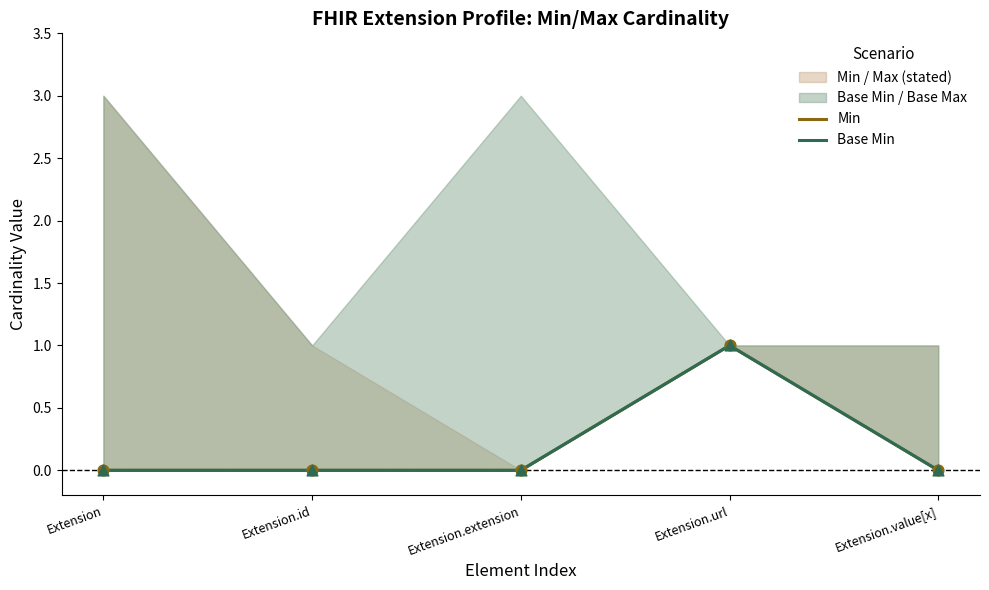

At which category is the sum across all series the highest?

Extension.url